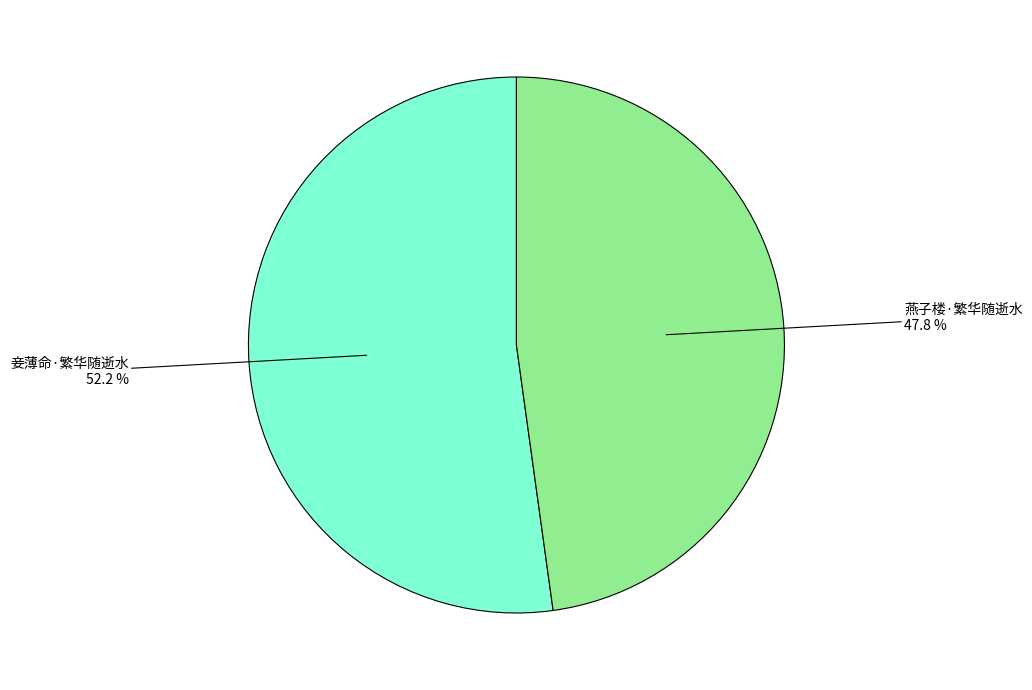

Is there a majority slice in this chart?

Yes